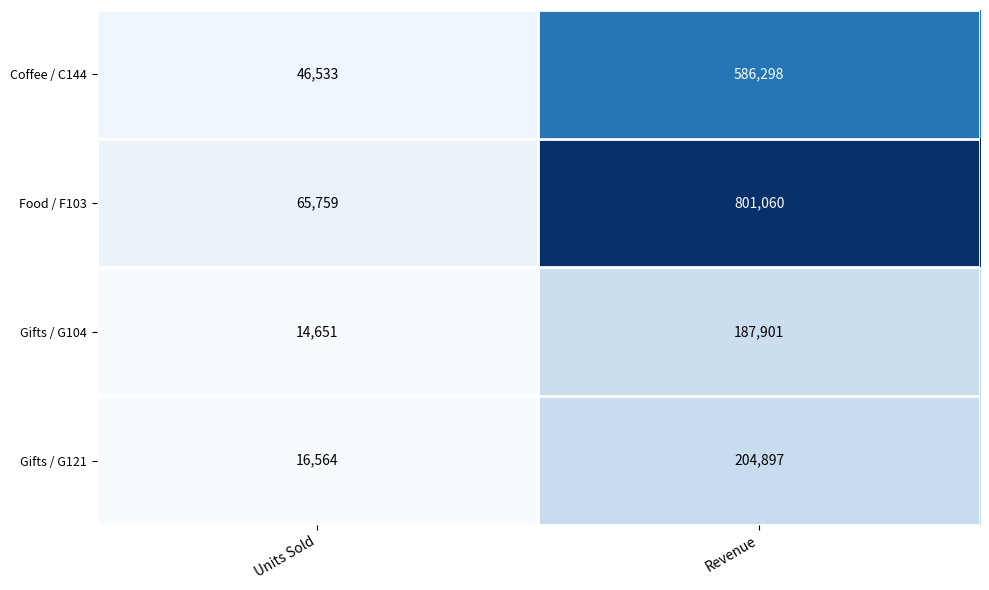

Reading left to right, what are all the values shown in this chart?

Coffee / C144: 46533	586298
Food / F103: 65759	801060
Gifts / G104: 14651	187901
Gifts / G121: 16564	204897